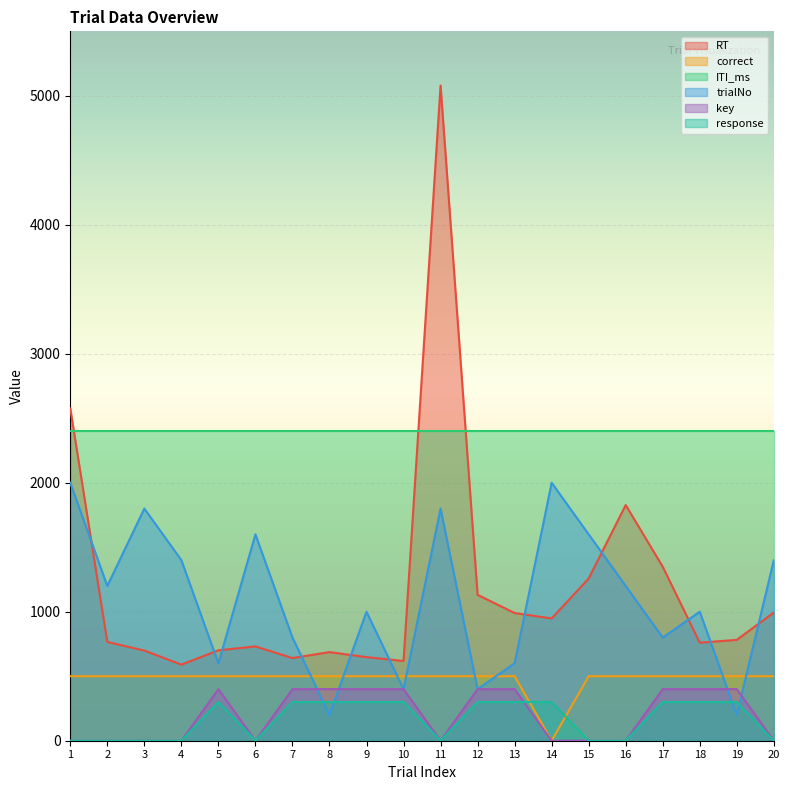

How many times do trialNo and key cross each other?

4